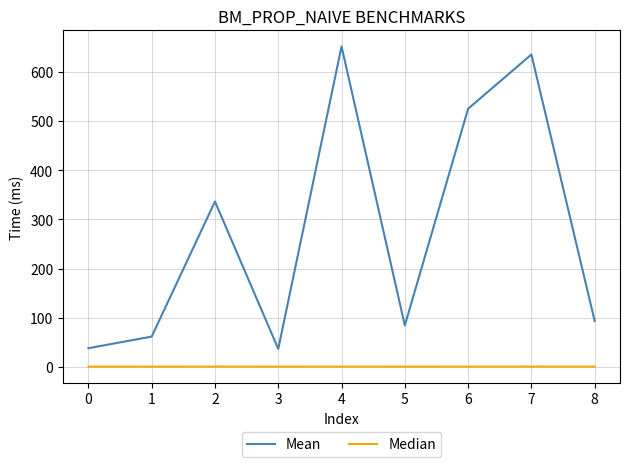

What is the sum of all Mean values?

2462.4